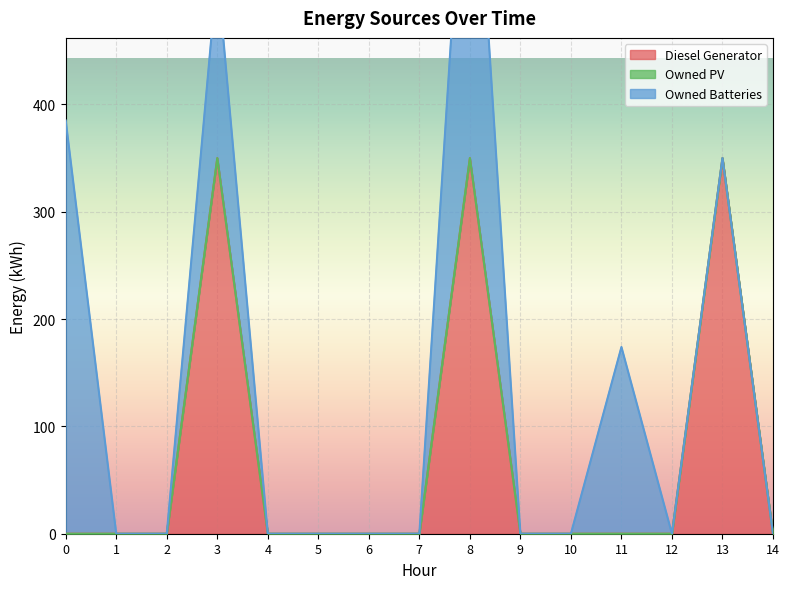

The Diesel Generator series shows 350 at 13. True or false?

True